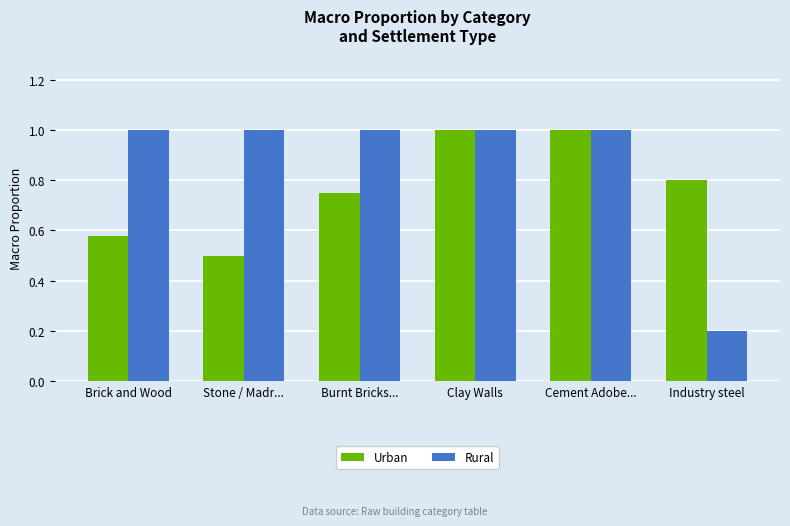

What is the sum of all Rural values?

5.2